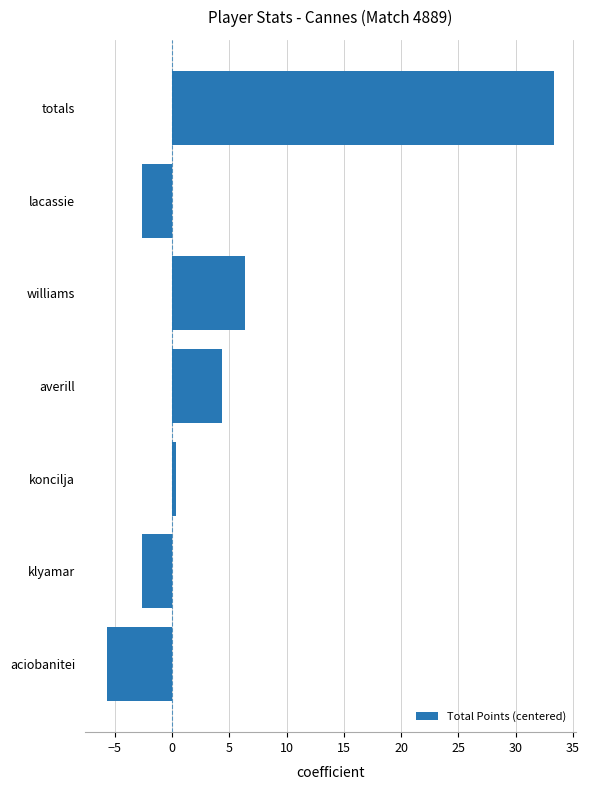

The value at klyamar is -2.7. True or false?

True